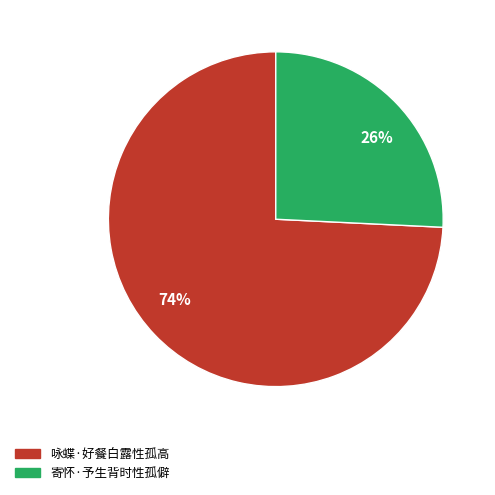

Is the sum of 26% and 74% greater than half?

Yes